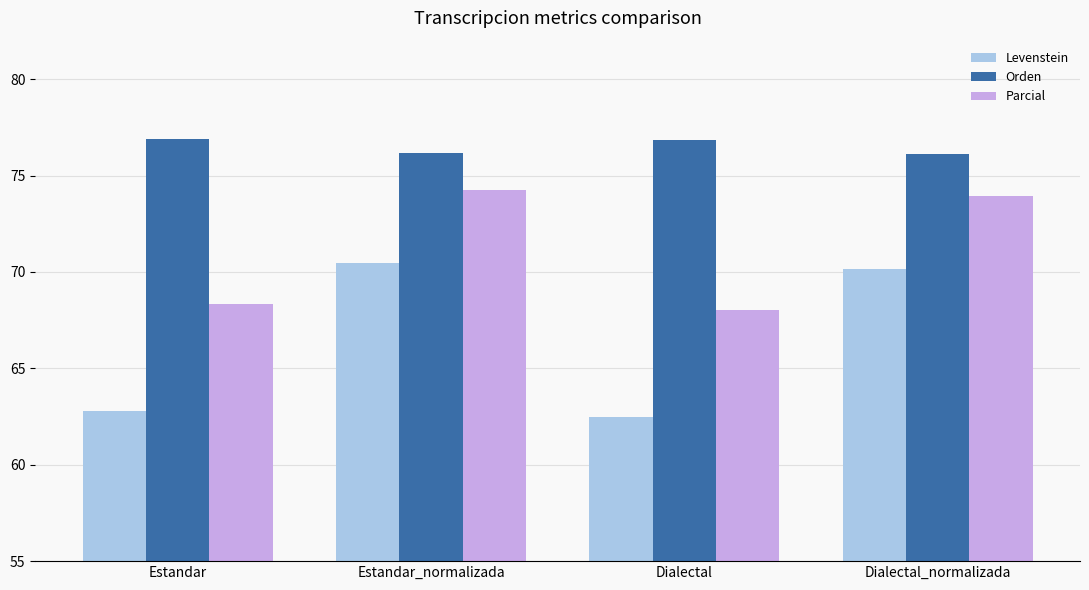

What is the value of the Orden bar at the 1st from the left?

76.9